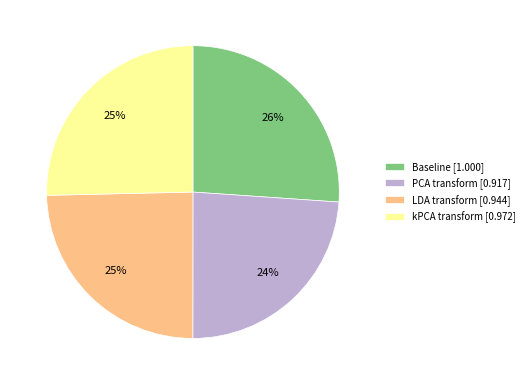

Count the number of slices in the pie.

4